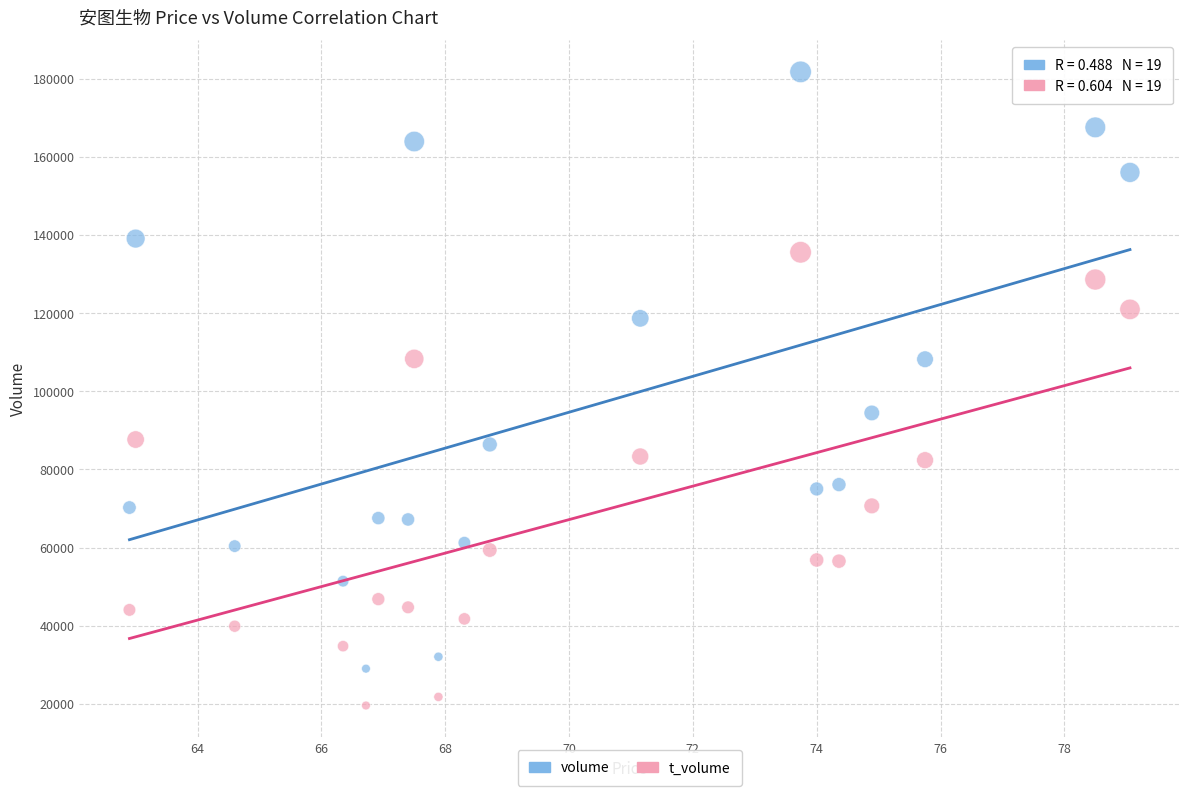

Across all data points, what is the range of Y values (max minus min)?

162096